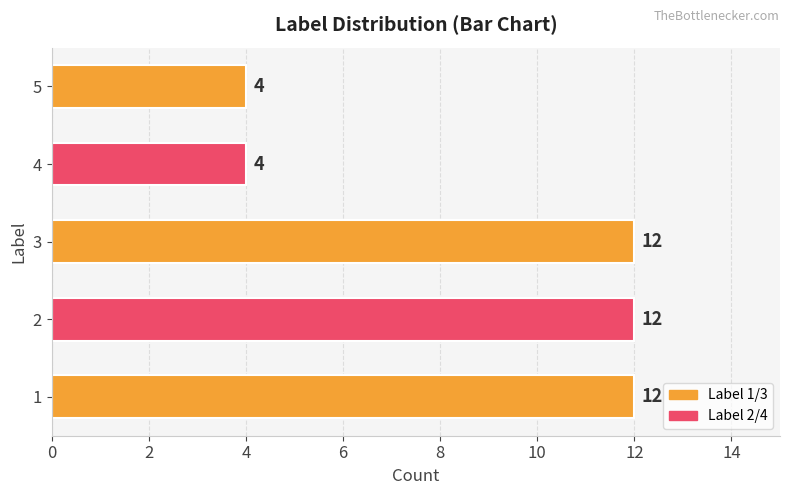

What is the ratio of the value at 3 to the value at 1?

1.0